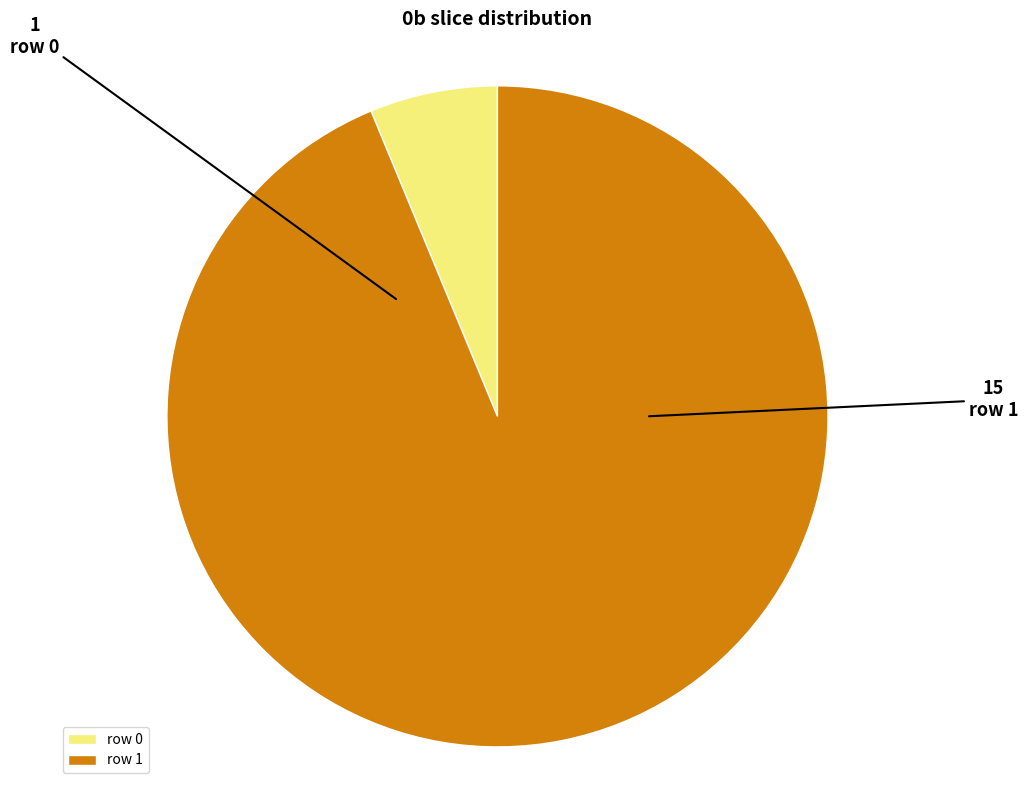

Do row 1 and row 0 together represent more than half of the pie?

Yes